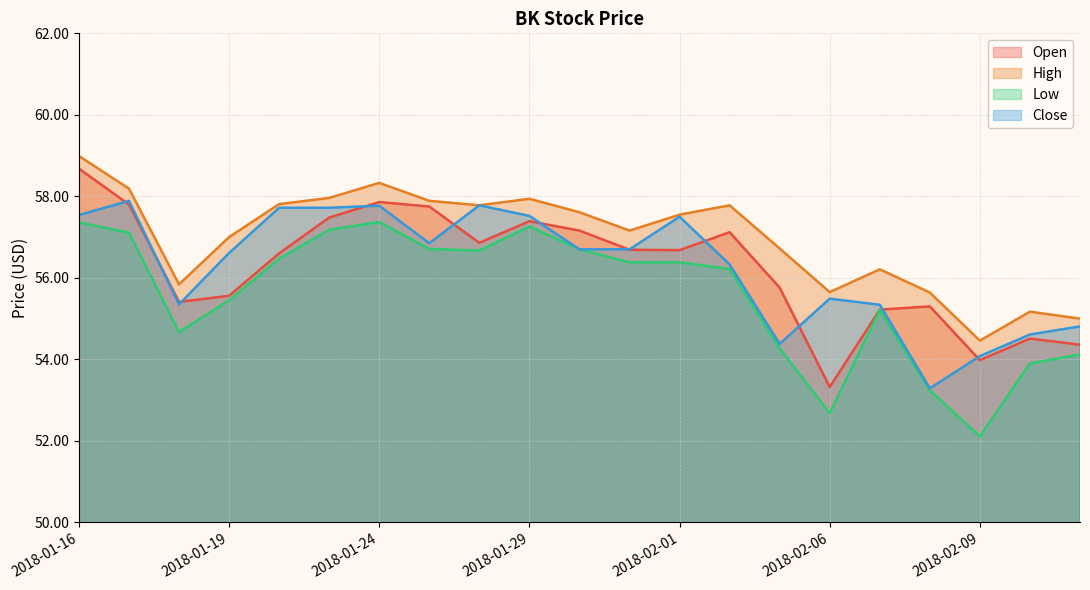

What is the minimum value shown in the chart?

52.1